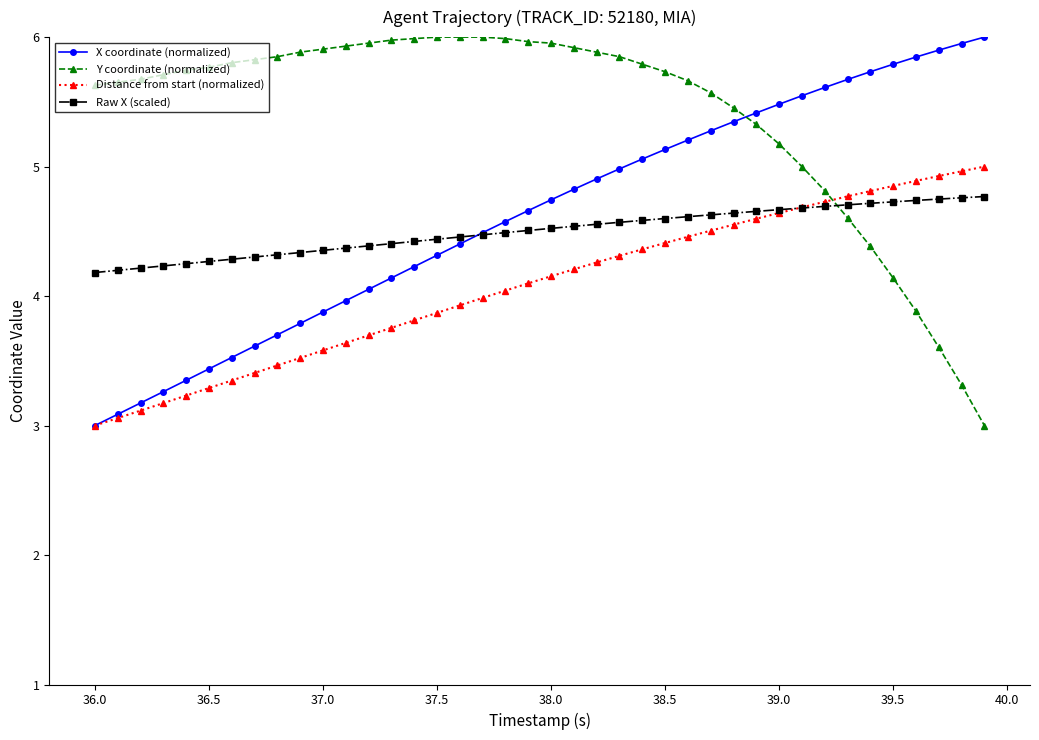

What is the value of the Y coordinate (normalized) point at the 5th from the left?

5.7